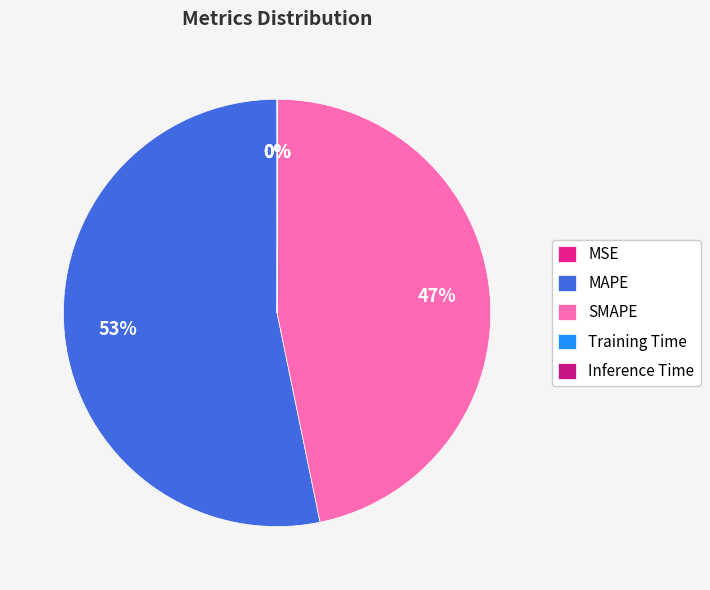

True or false: Inference Time accounts for 0% of the total.

True